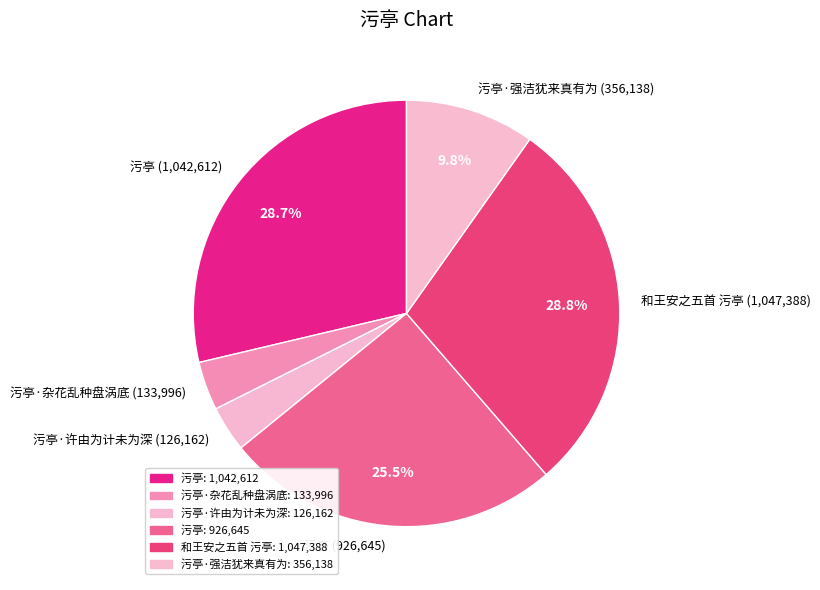

Is there any slice that represents more than half of the pie?

No